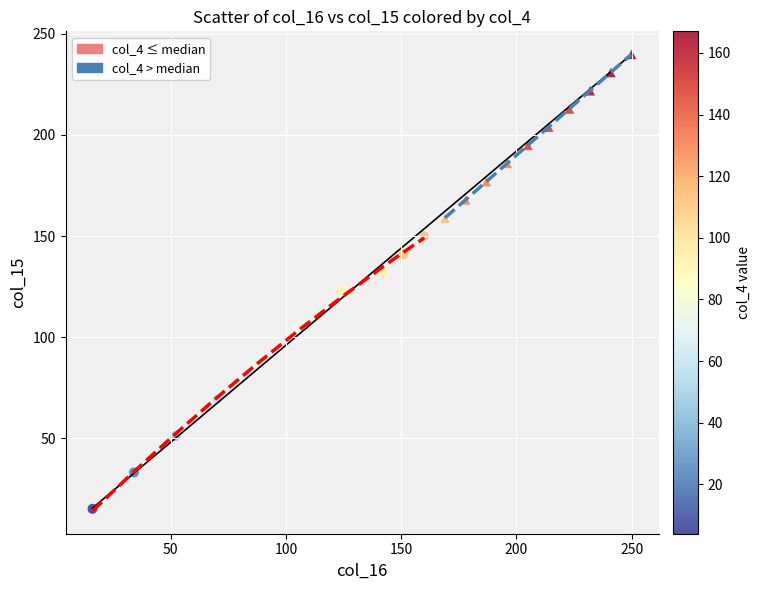

Which series reaches the minimum Y coordinate?

col_4 ≤ median